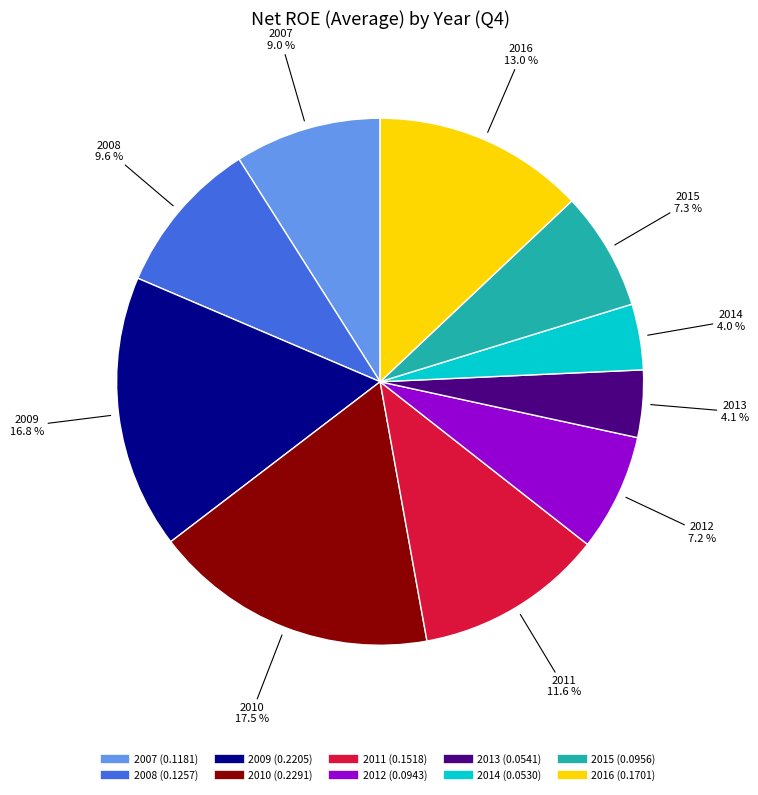

What percentage is NOT represented by 2015?

92.7%